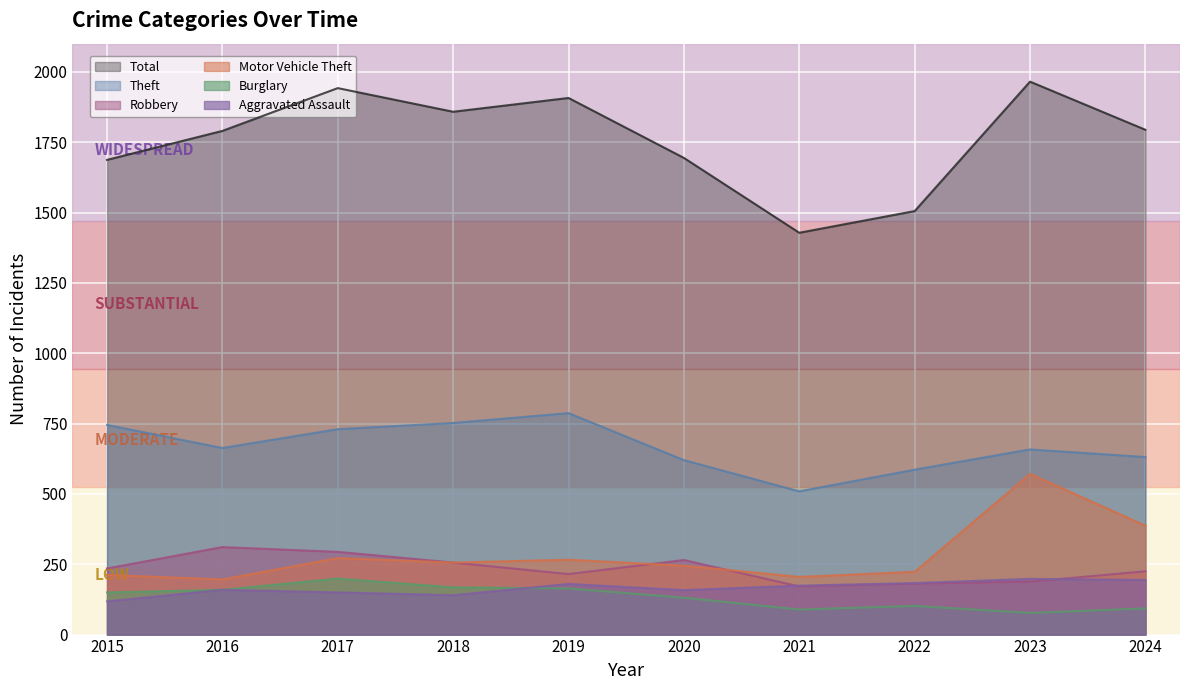

What are all the series names shown in the legend?

Total, Theft, Robbery, Motor Vehicle Theft, Burglary, Aggravated Assault